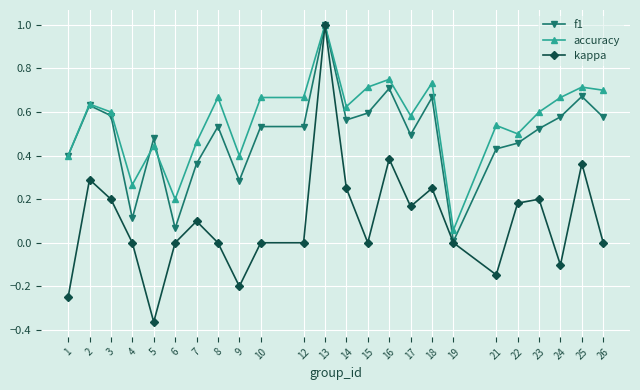

Rank the series by their average value, from highest to lowest.

accuracy, f1, kappa